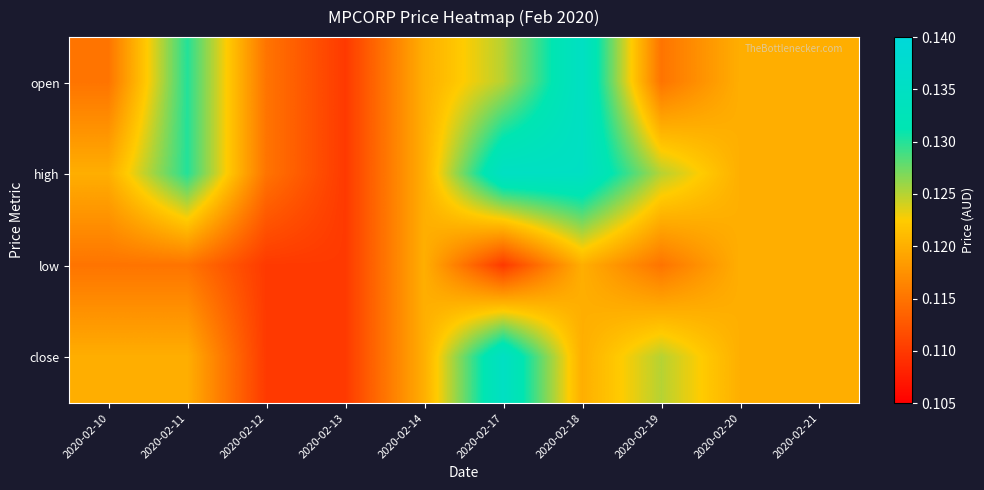

At which category is the sum across all series the highest?

2020-02-18